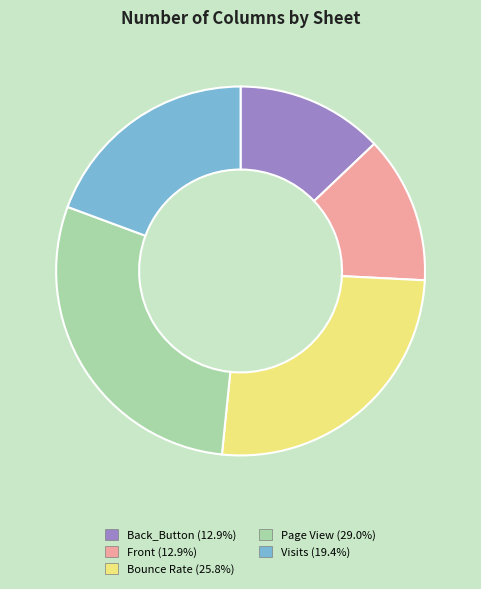

How many slices are in this pie chart?

5